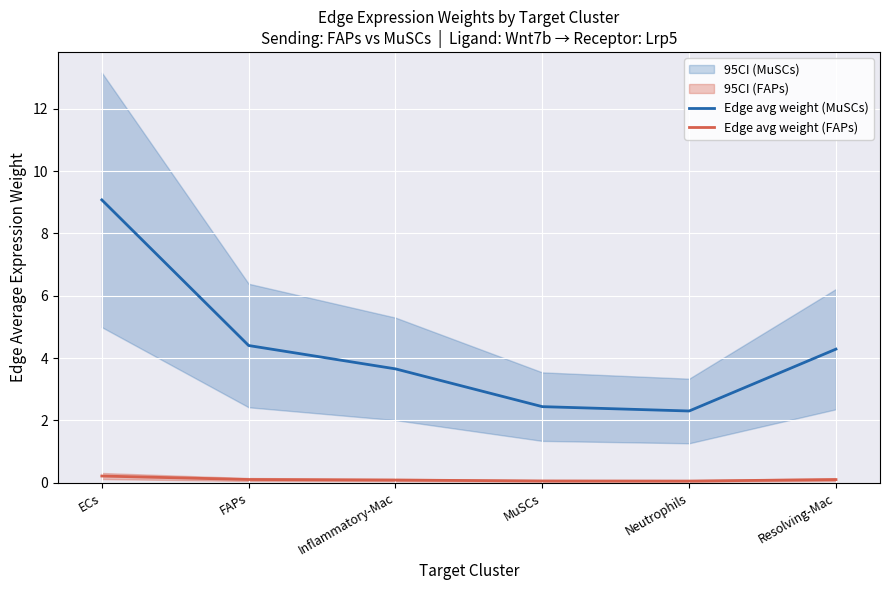

What is the average value of the Edge avg weight (MuSCs) series?

4.4